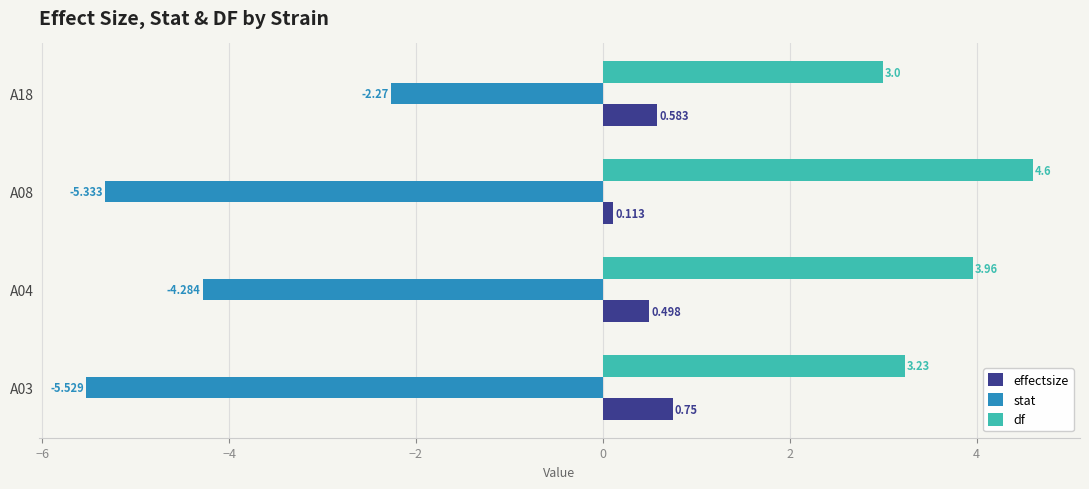

Which series has the largest total across all categories?

df